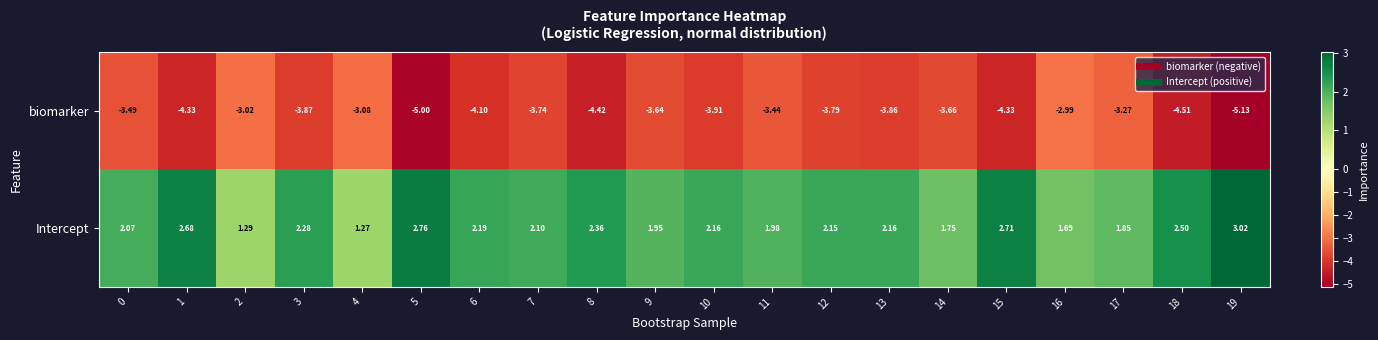

How many data points does each series have?

20